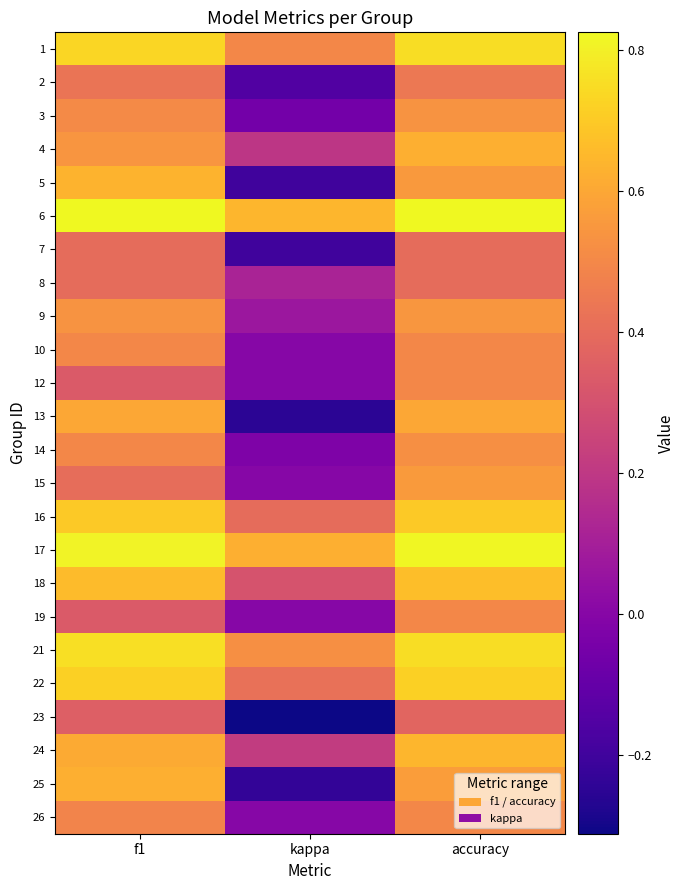

What is the greatest value displayed?

0.8